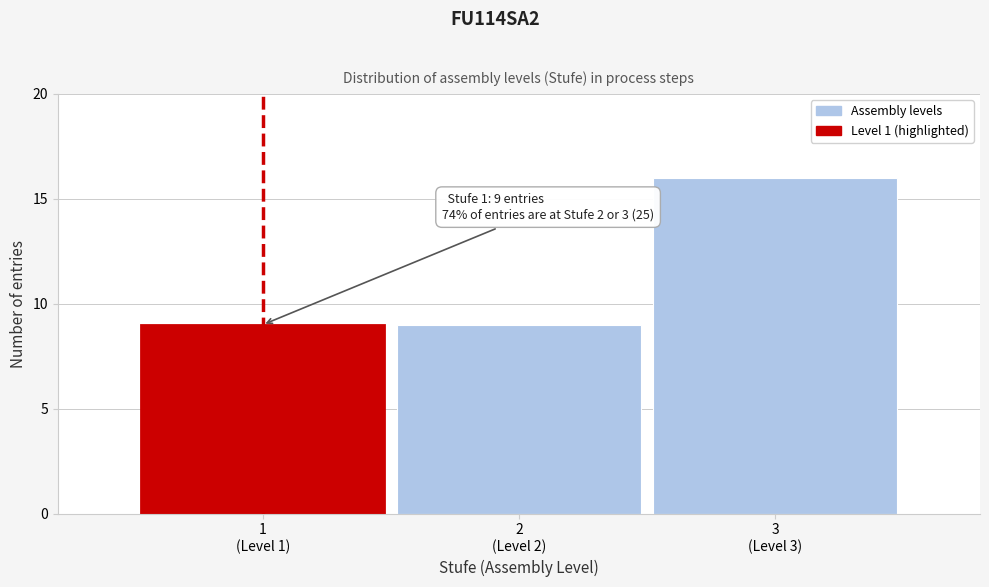

What is the sum of all values?

34